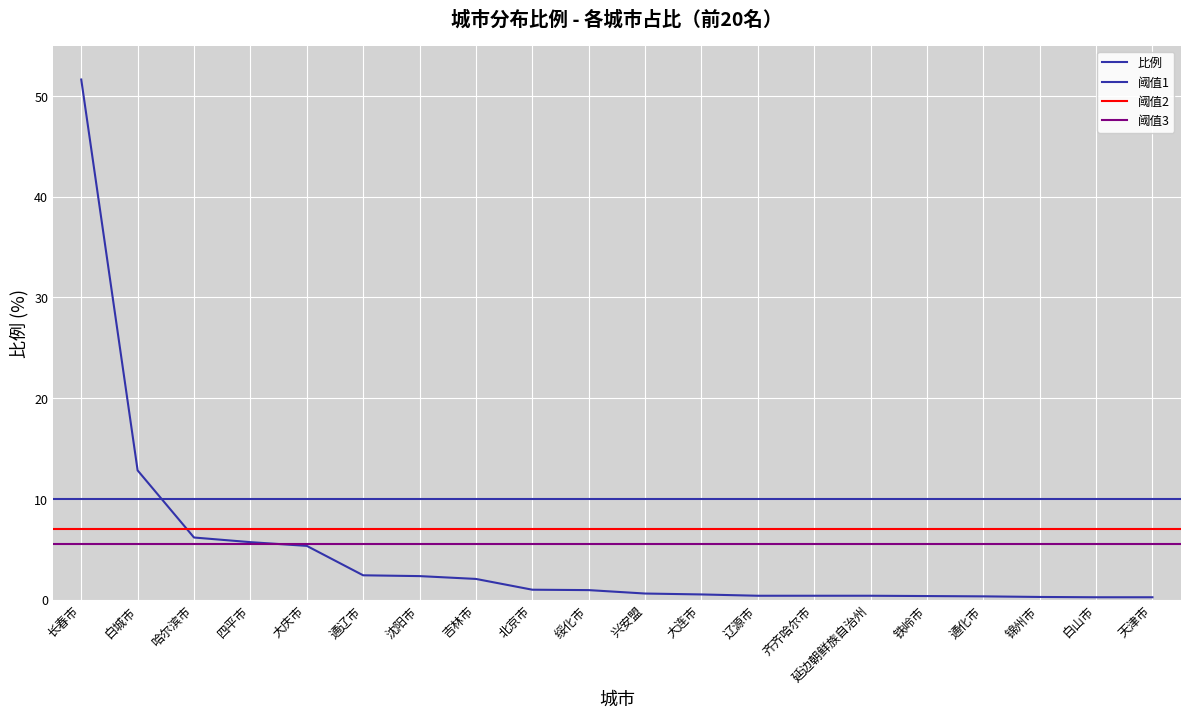

The chart shows a value of 0.1 at 大连市. True or false?

False